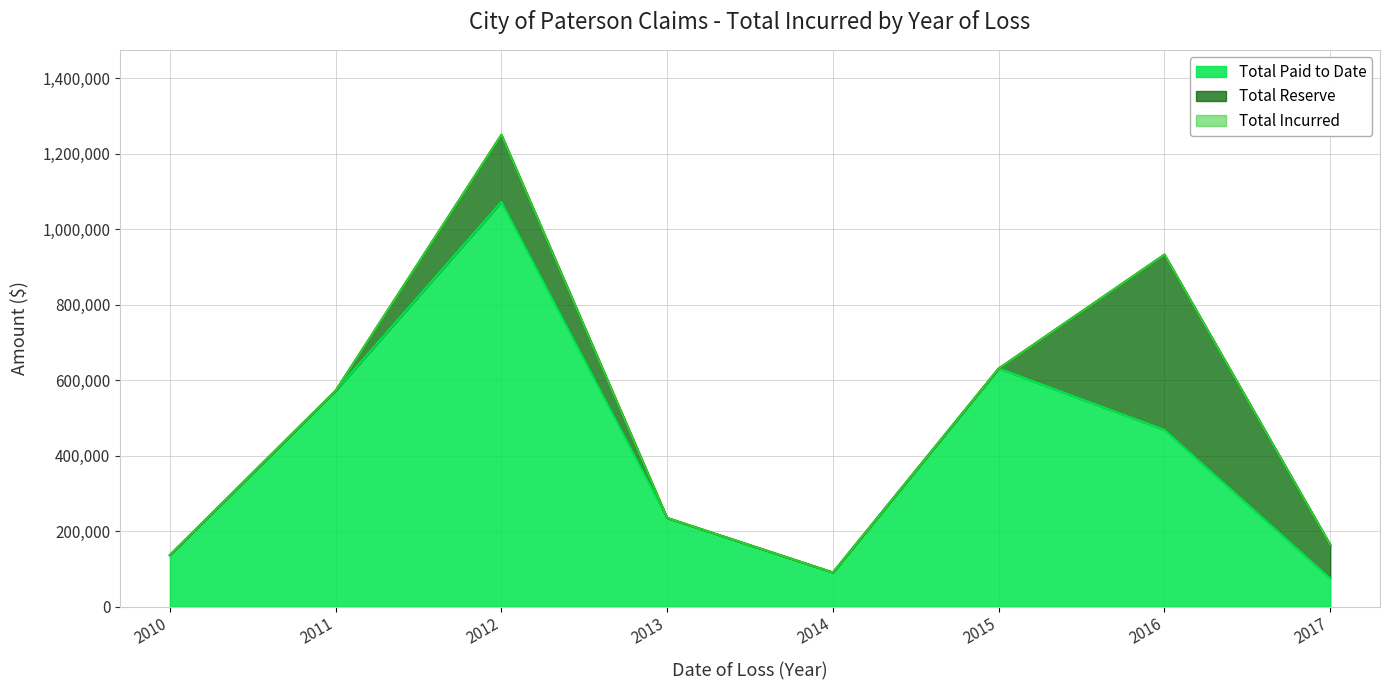

What is the lowest value of the Total Paid to Date series?

74358.8